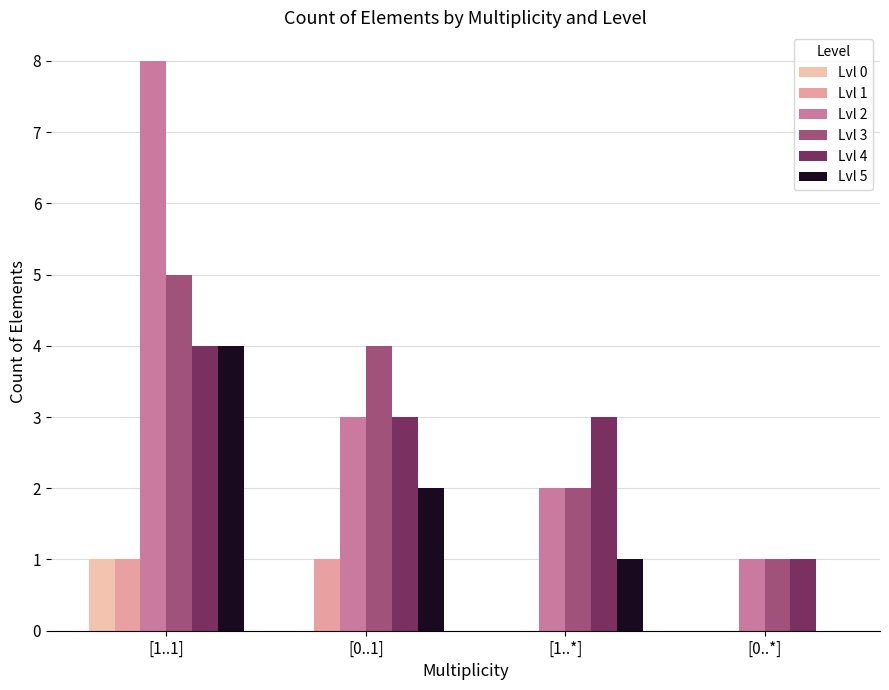

Is it true that Lvl 2 equals 11 at [1..1]?

False